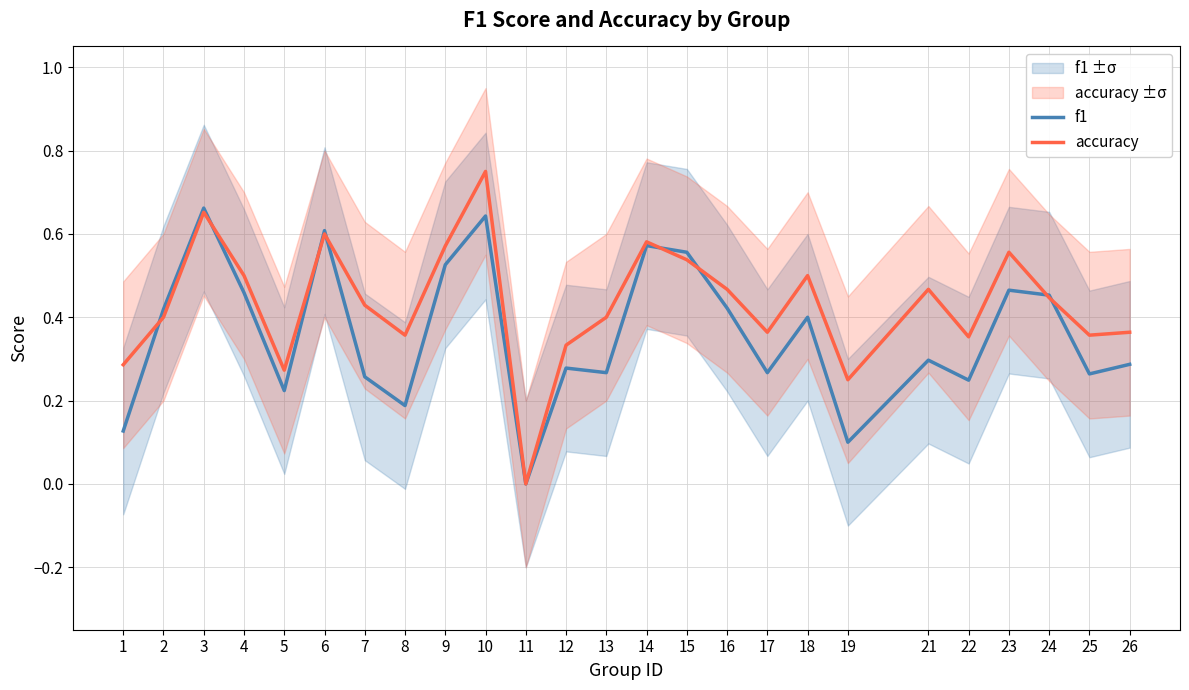

True or false: f1 and accuracy cross at least once.

True